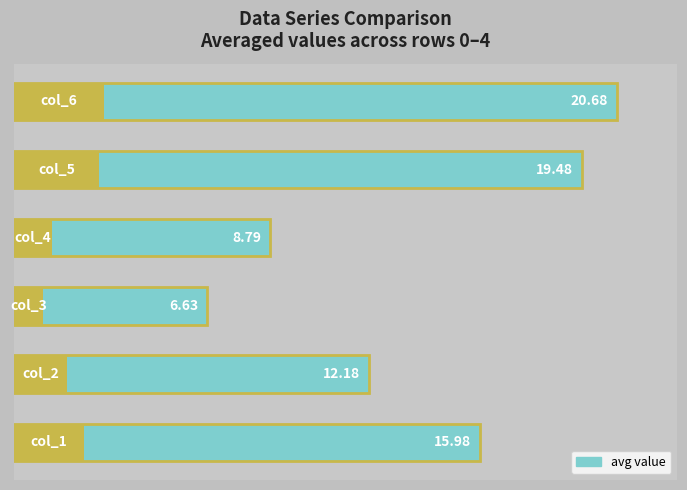

True or false: the data shows 6.6 at 2.

True